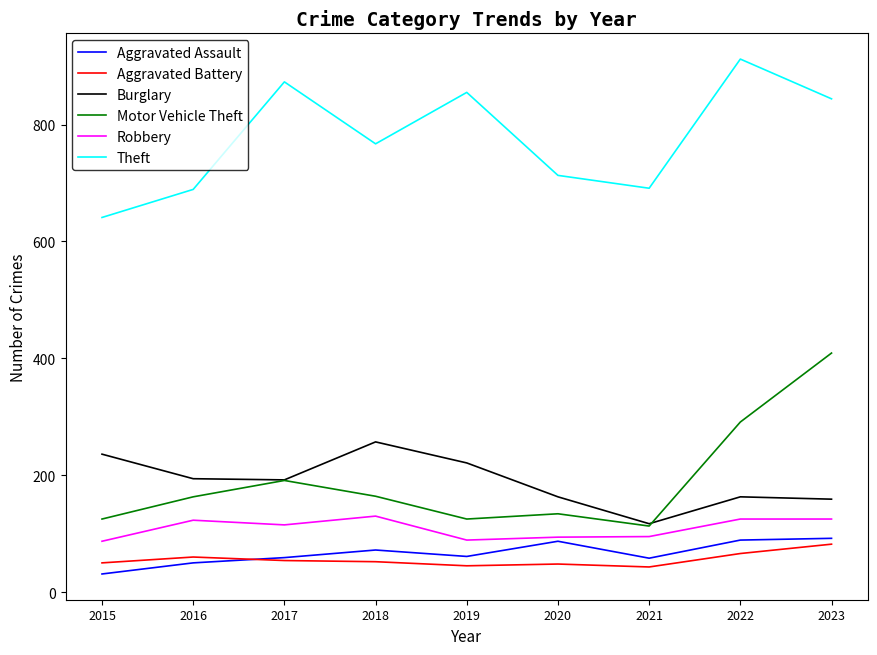

At which label does Motor Vehicle Theft reach its peak?

2023